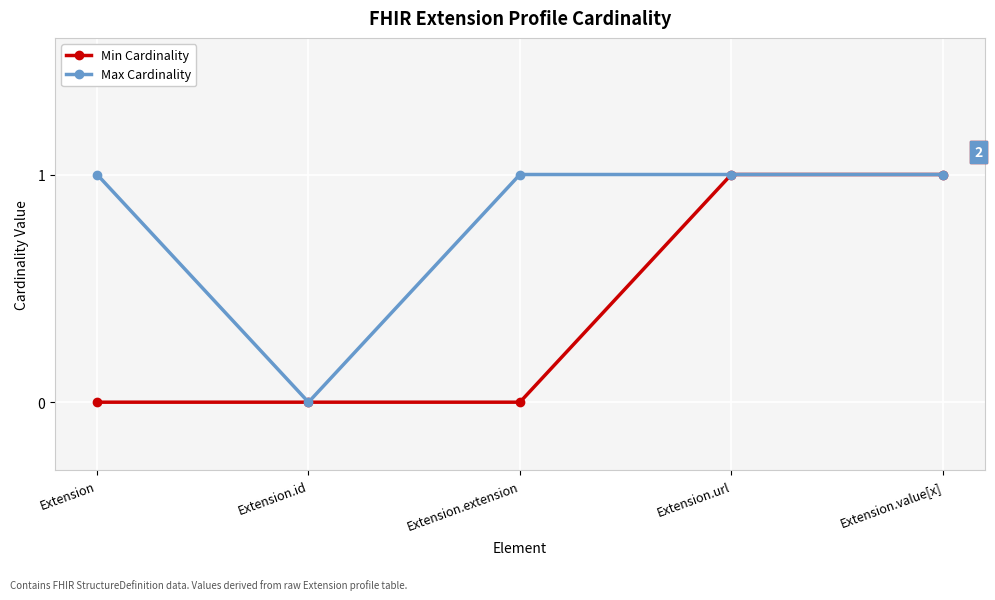

True or false: Min Cardinality has a value of 0 at Extension.value[x].

False